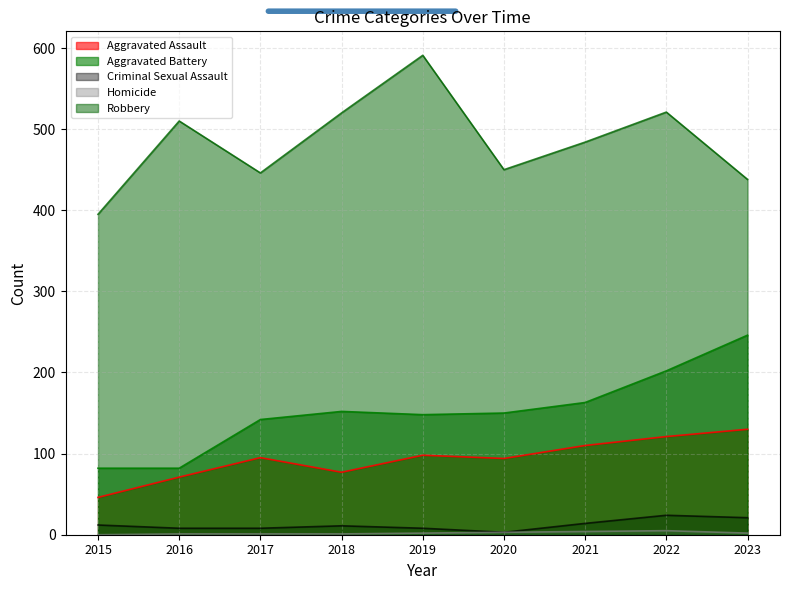

In Homicide, how many points are higher than both neighbors (excluding endpoints)?

1